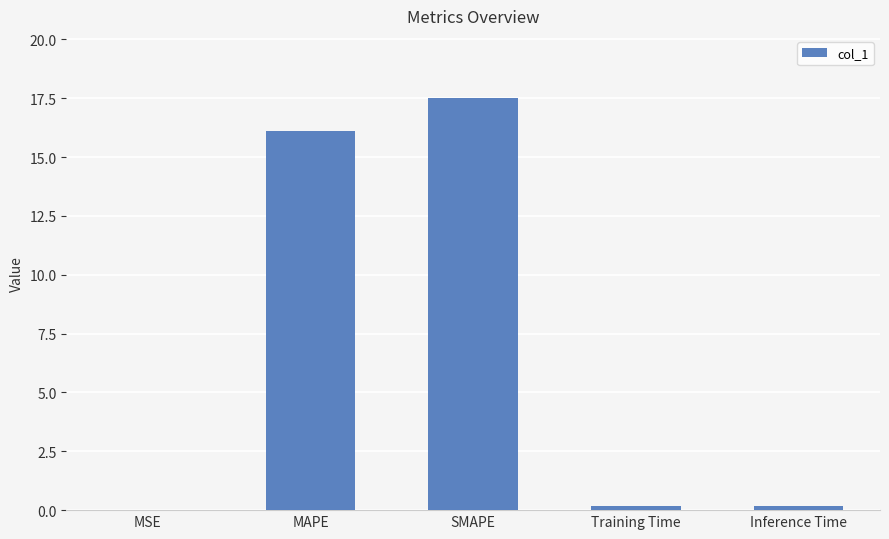

How many categories are shown in the chart?

5